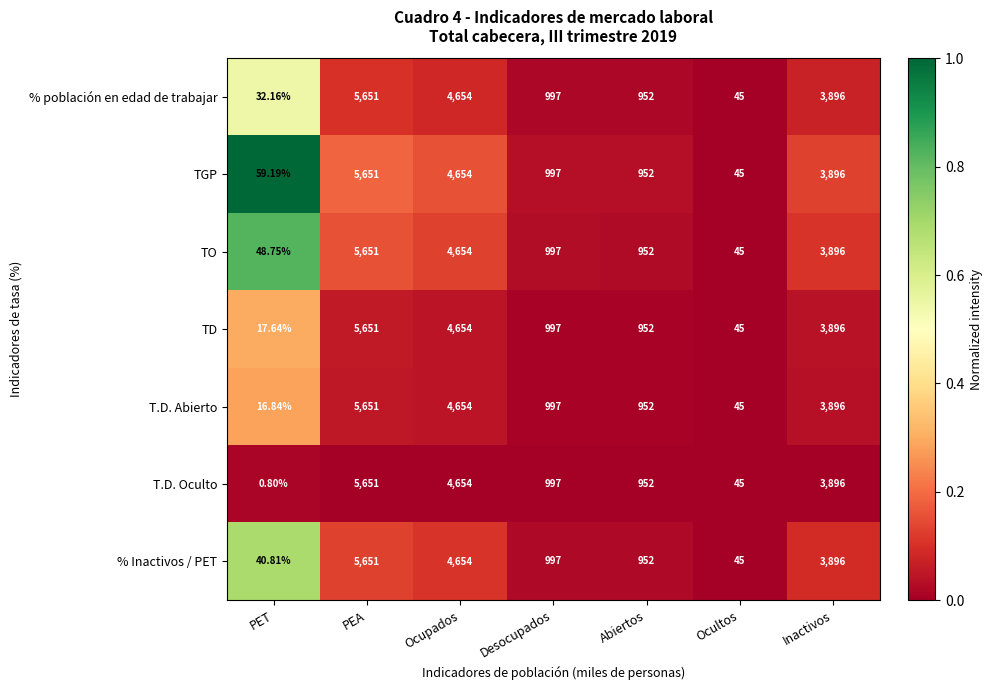

At which category does the chart reach its minimum across all series?

PET